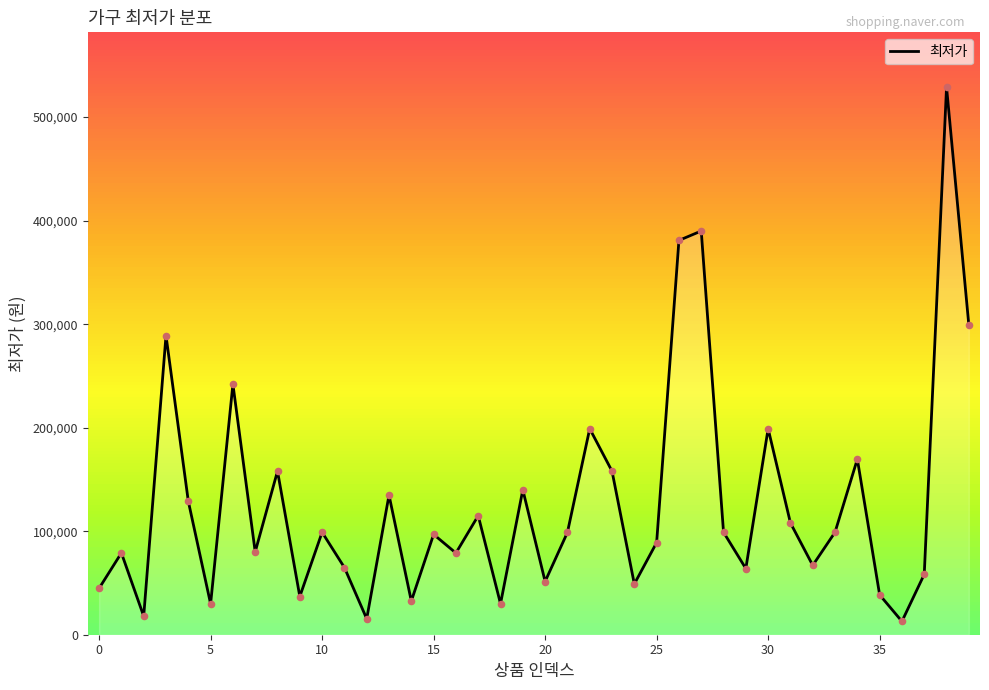

What is the difference between the maximum and minimum values?

516100